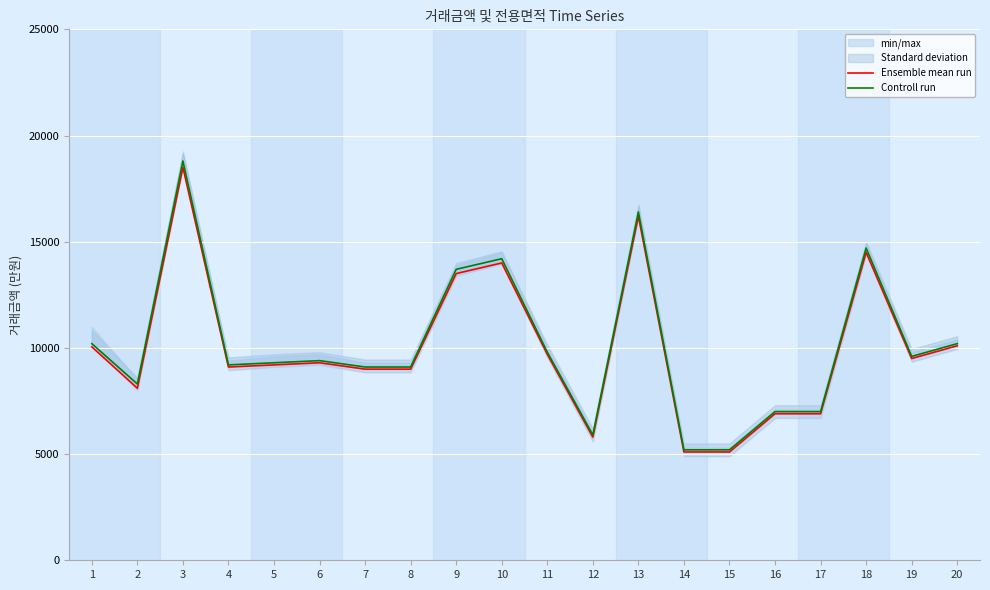

What is the total value across all series at 14?

10300